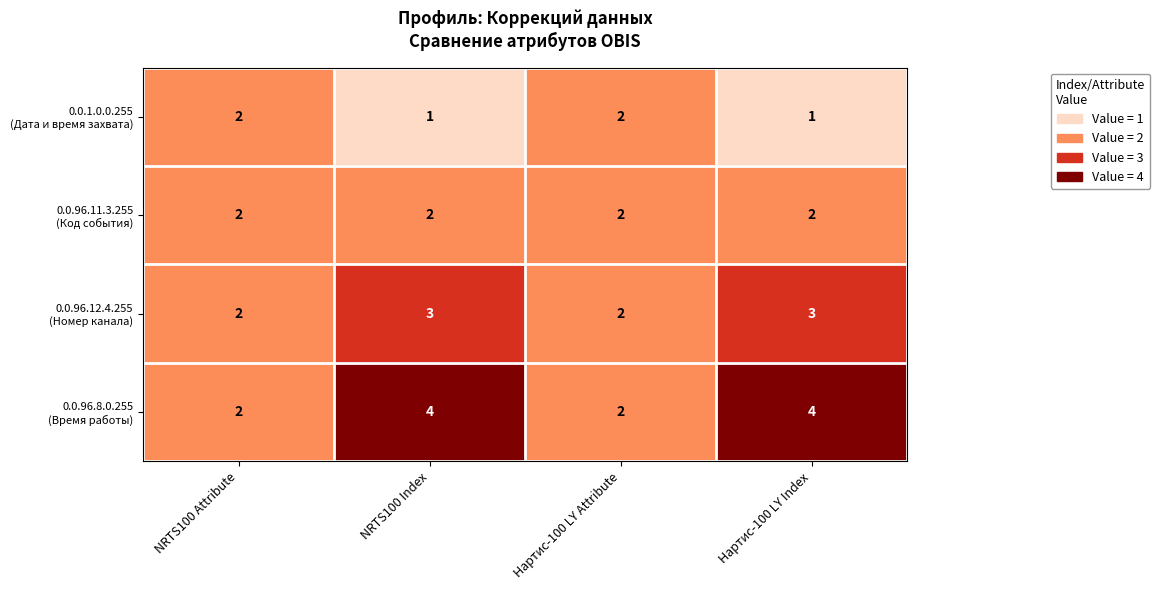

Count the number of data series in this chart.

4